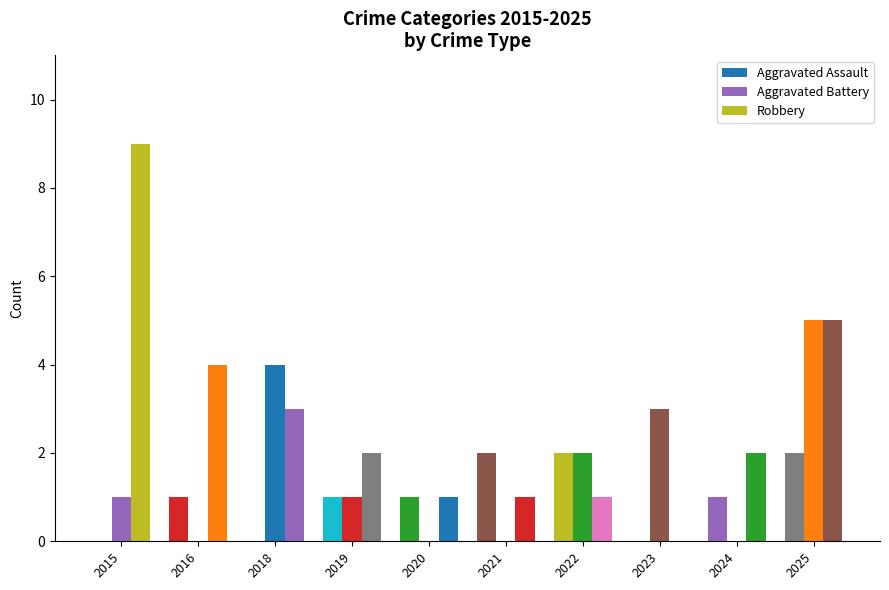

Does the chart contain stacked bars?

No